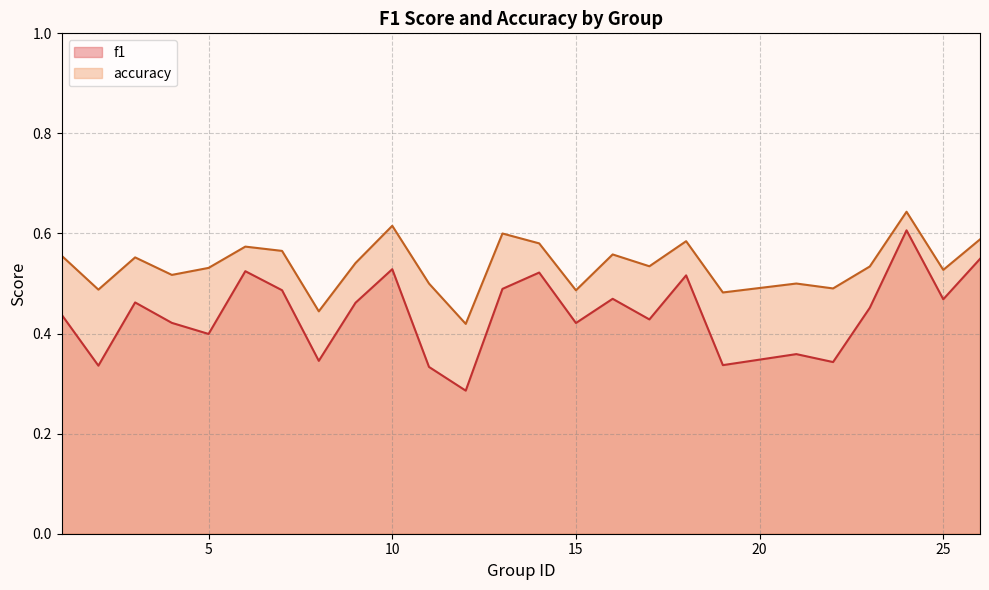

At which category does f1 reach its first local peak?

3